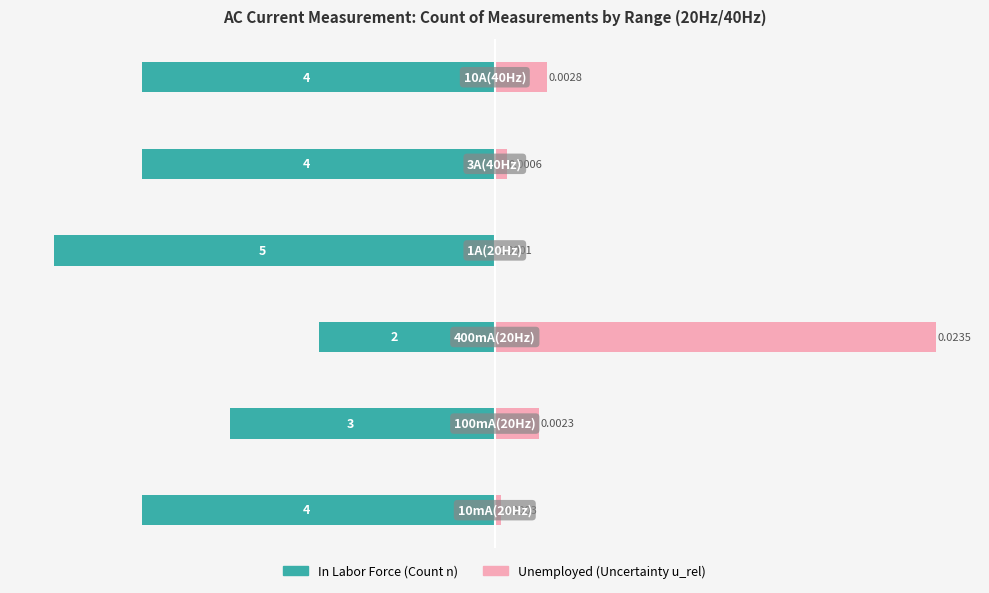

The value of In Labor Force at 5 is -80.0. True or false?

True